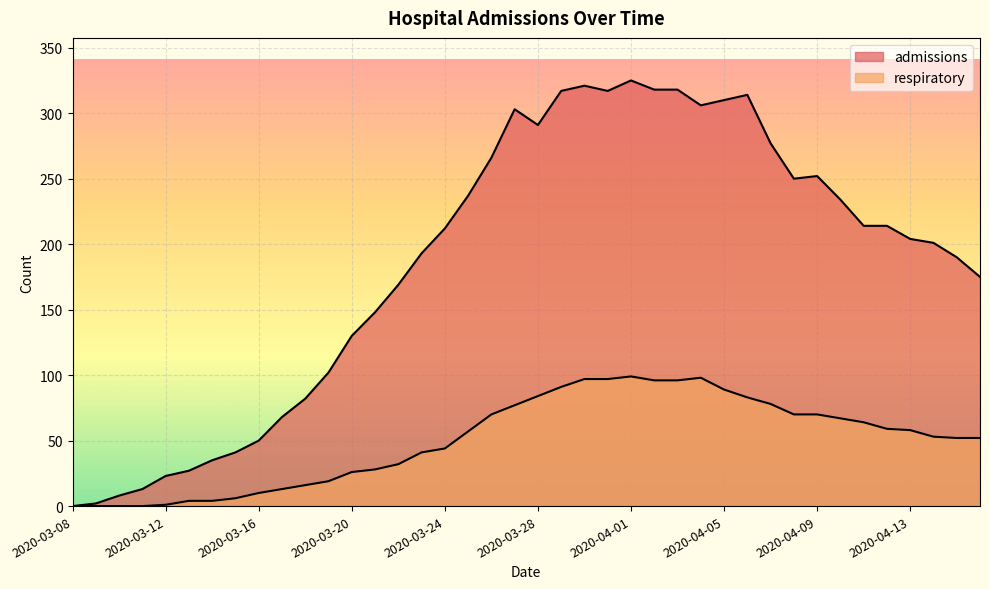

What is the total value across all series at 2020-03-20?

156